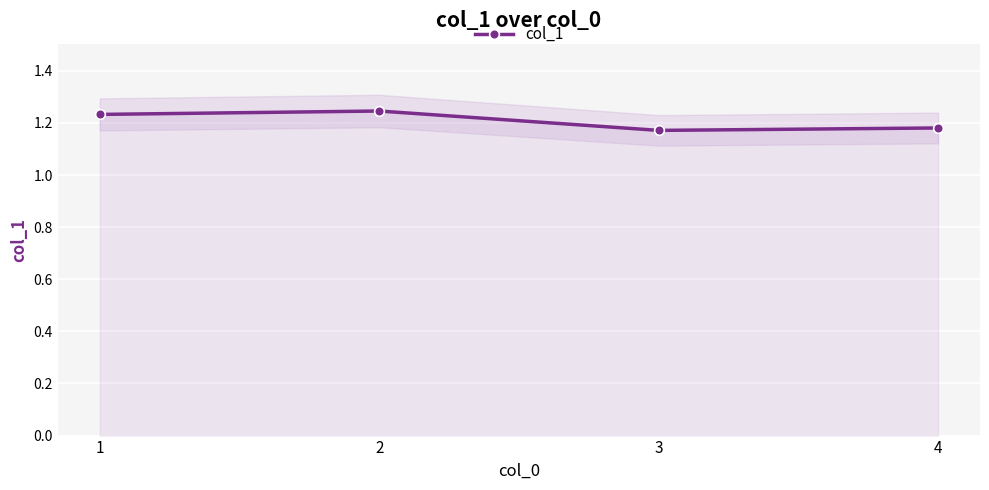

Where is the first local maximum for col_1?

2